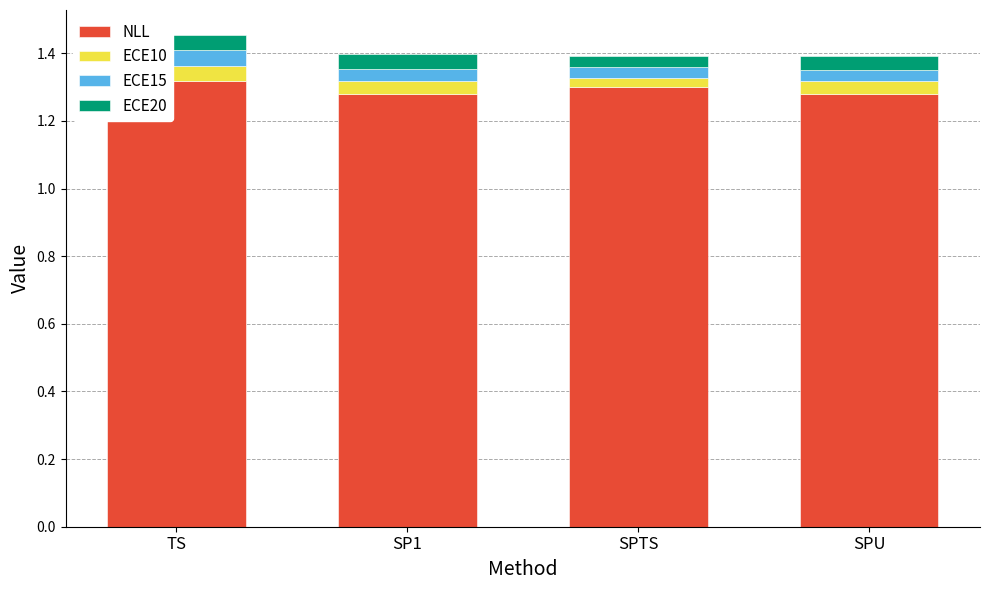

What is the total value across all series at SPU?

1.4